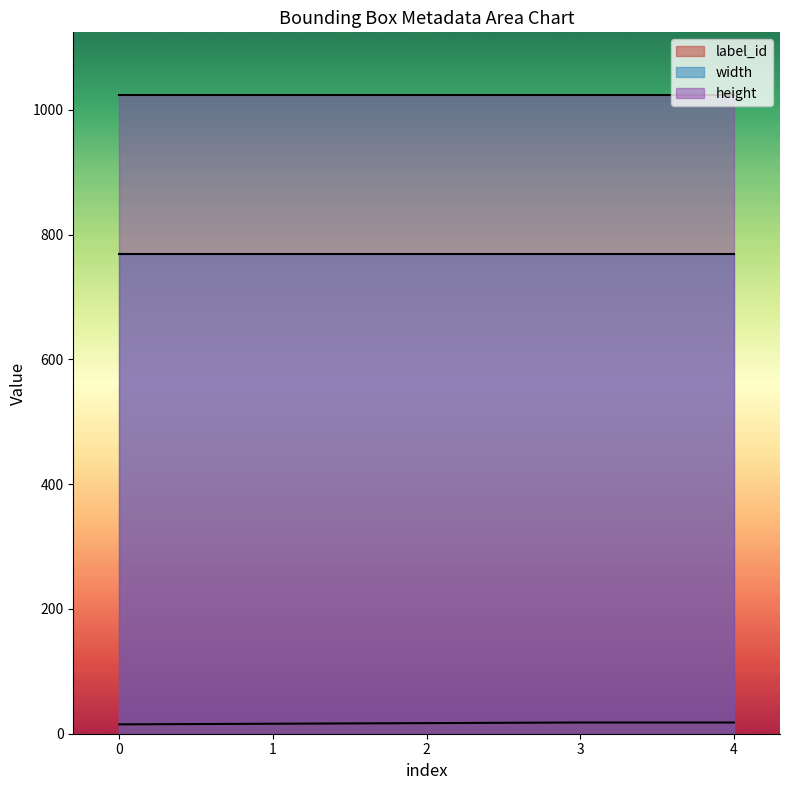

How many lines are shown in the chart?

3